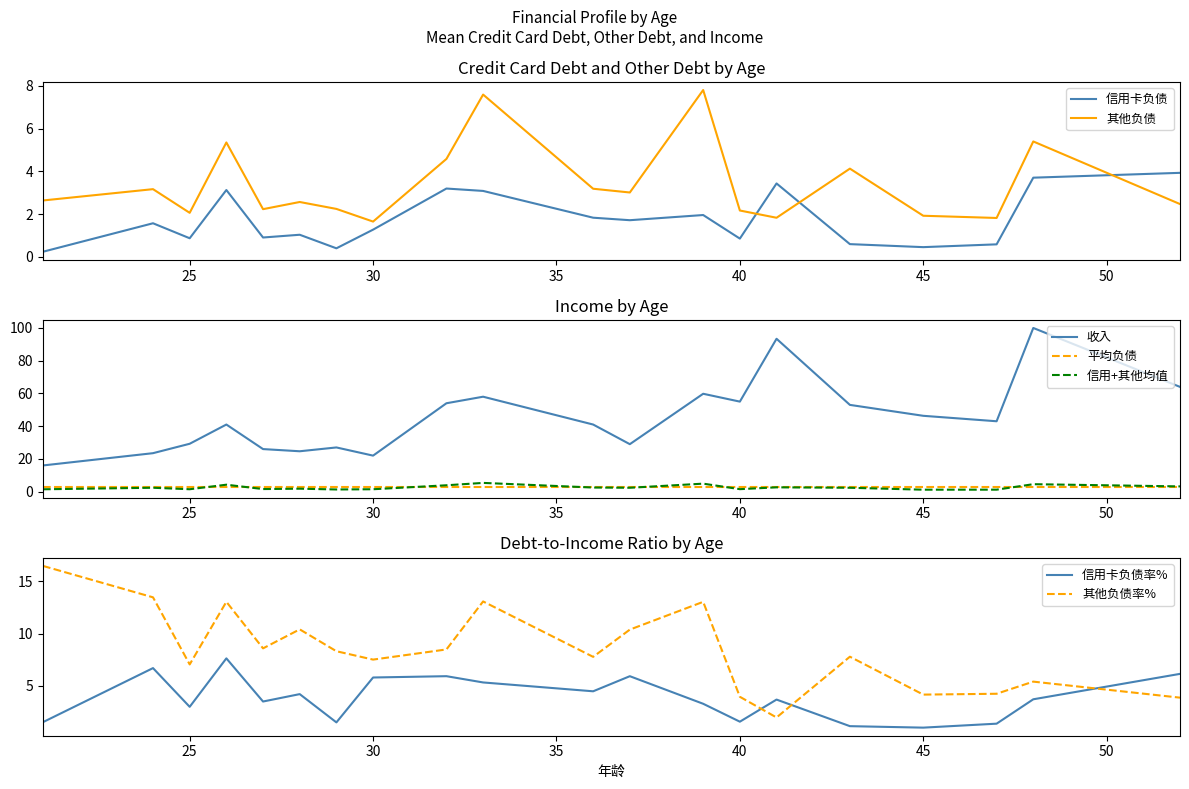

Which series ends up on top after the final intersection of 其他负债 and 信用卡负债?

信用卡负债